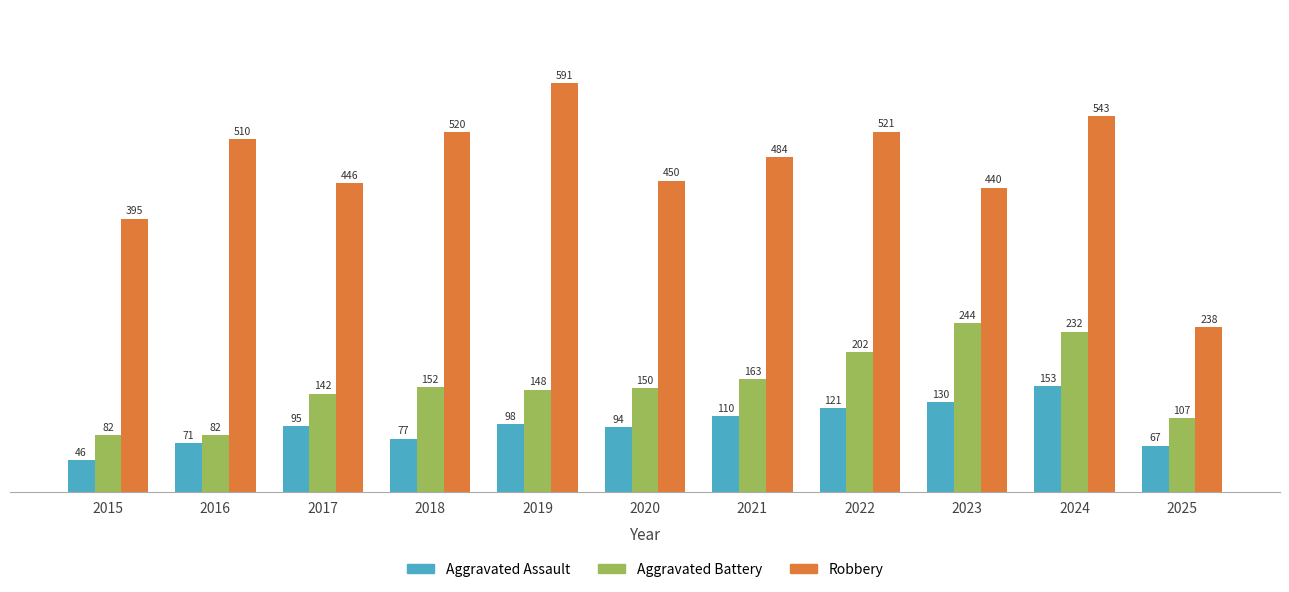

Which category has the lowest value in the Robbery series?

2025